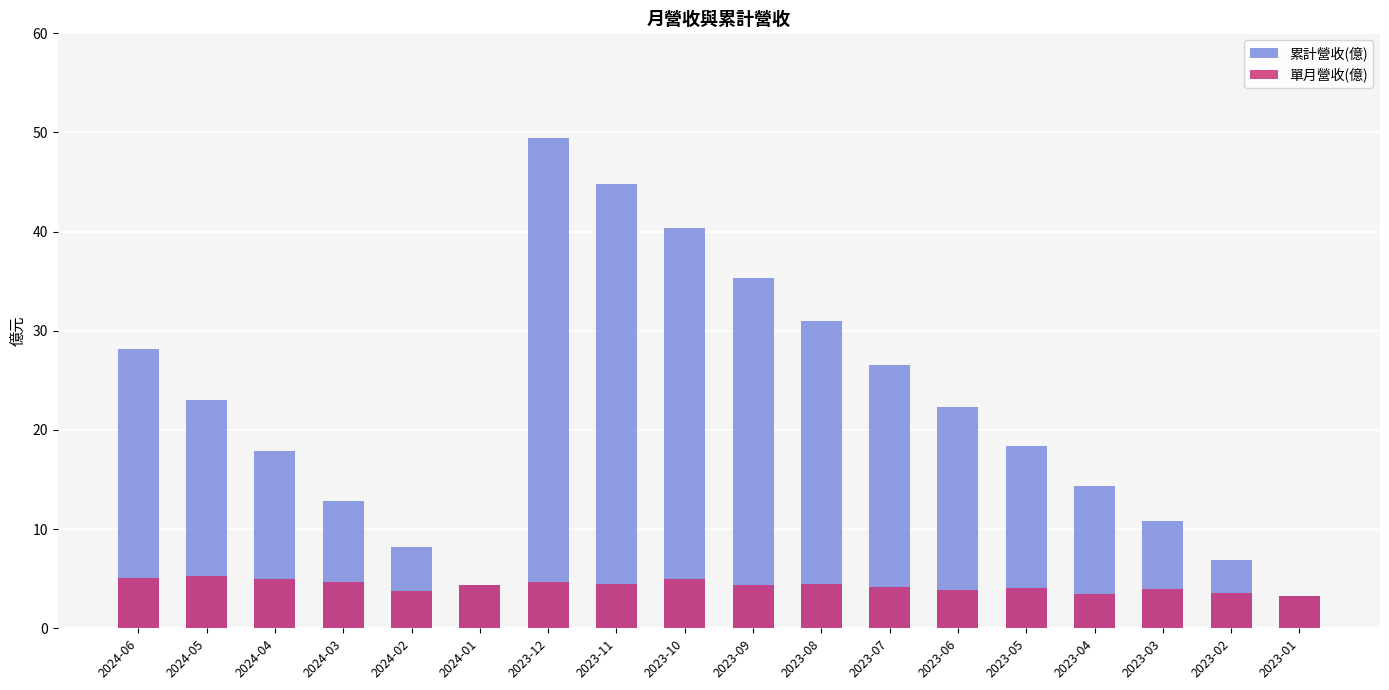

Reading left to right, list all the values displayed in this chart.

累計營收(億): 2024-06=28.1	2024-05=23.1	2024-04=17.8	2024-03=12.9	2024-02=8.2	2024-01=4.4	2023-12=49.5	2023-11=44.8	2023-10=40.4	2023-09=35.4	2023-08=31.0	2023-07=26.5	2023-06=22.3	2023-05=18.4	2023-04=14.3	2023-03=10.8	2023-02=6.9	2023-01=3.3
單月營收(億): 2024-06=5.1	2024-05=5.2	2024-04=5.0	2024-03=4.7	2024-02=3.8	2024-01=4.4	2023-12=4.7	2023-11=4.4	2023-10=5.0	2023-09=4.4	2023-08=4.5	2023-07=4.2	2023-06=3.9	2023-05=4.1	2023-04=3.5	2023-03=4.0	2023-02=3.6	2023-01=3.3